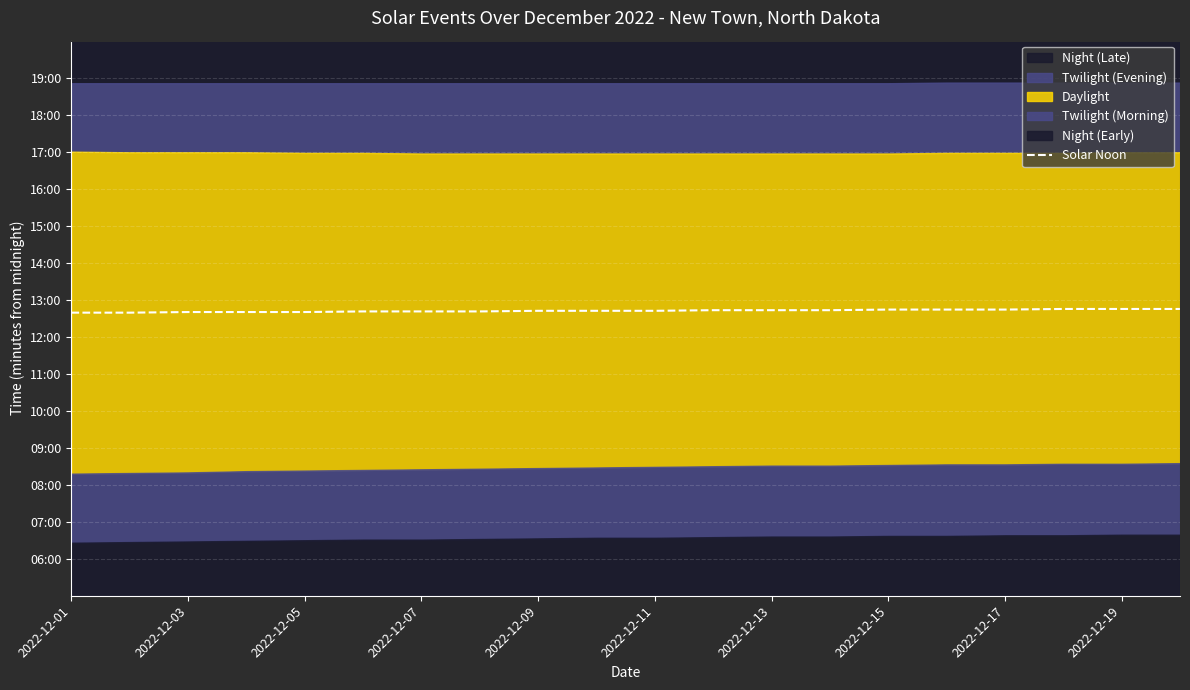

What is the difference between the maximum and minimum values?

6